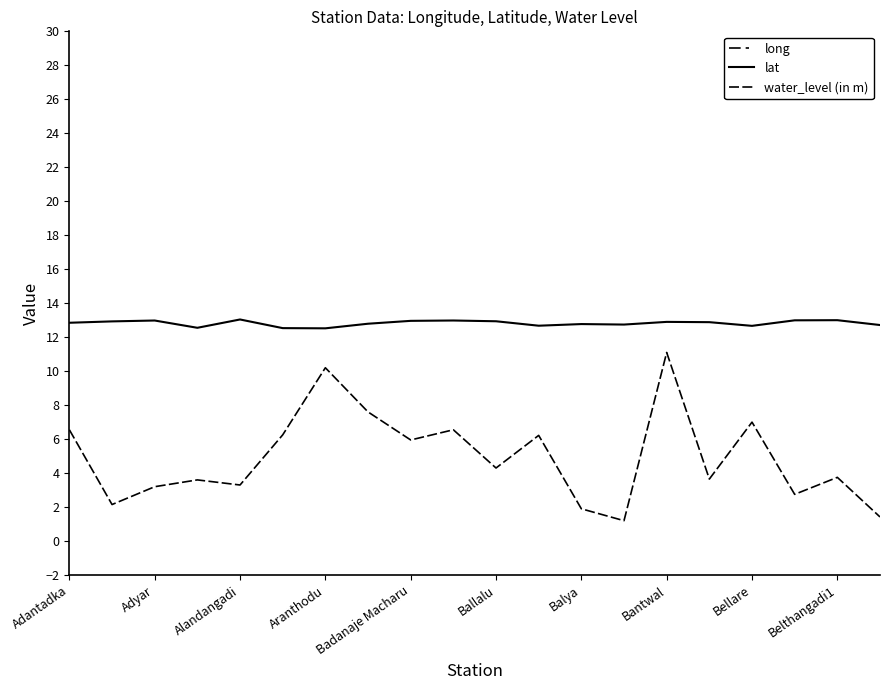

Does the chart display data point markers on the line(s)?

No